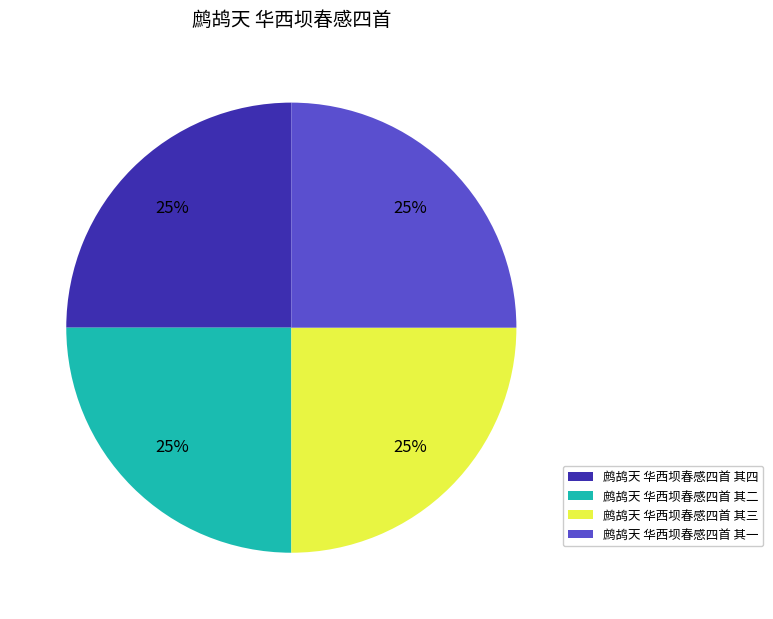

Approximately how many times larger is the value at 鹧鸪天 华西坝春感四首 其二 compared to 鹧鸪天 华西坝春感四首 其三?

1.0